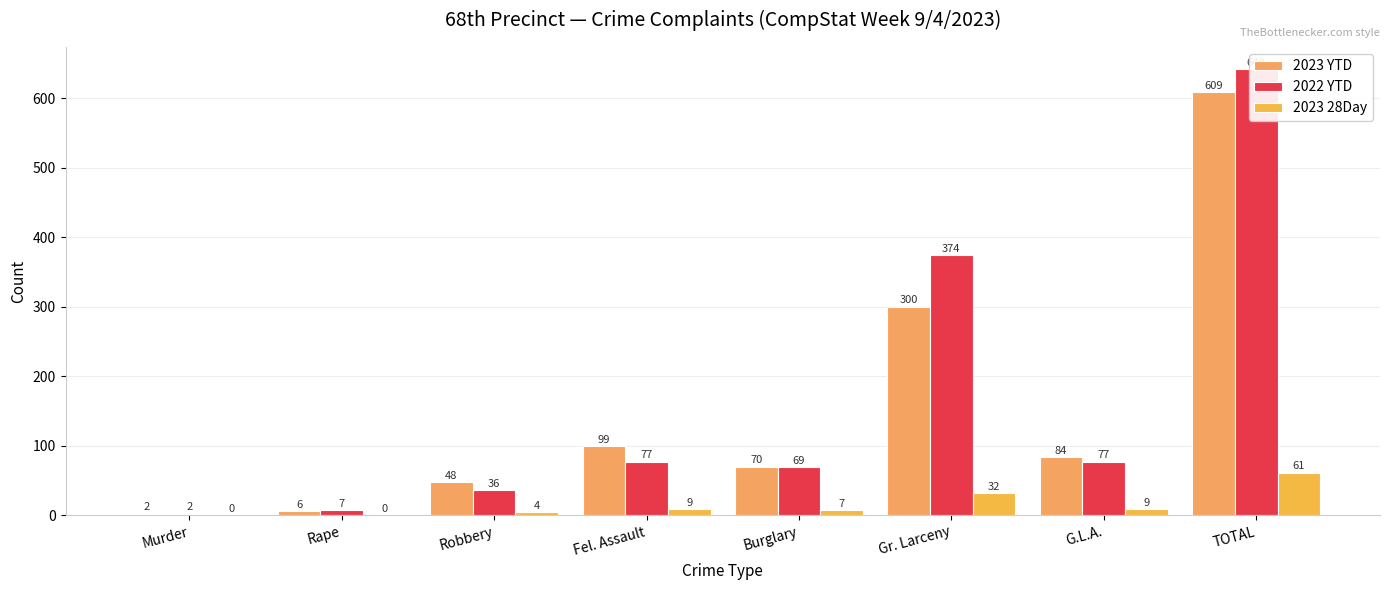

What is the value of the 2023 28Day bar at the 4th from the left?

9